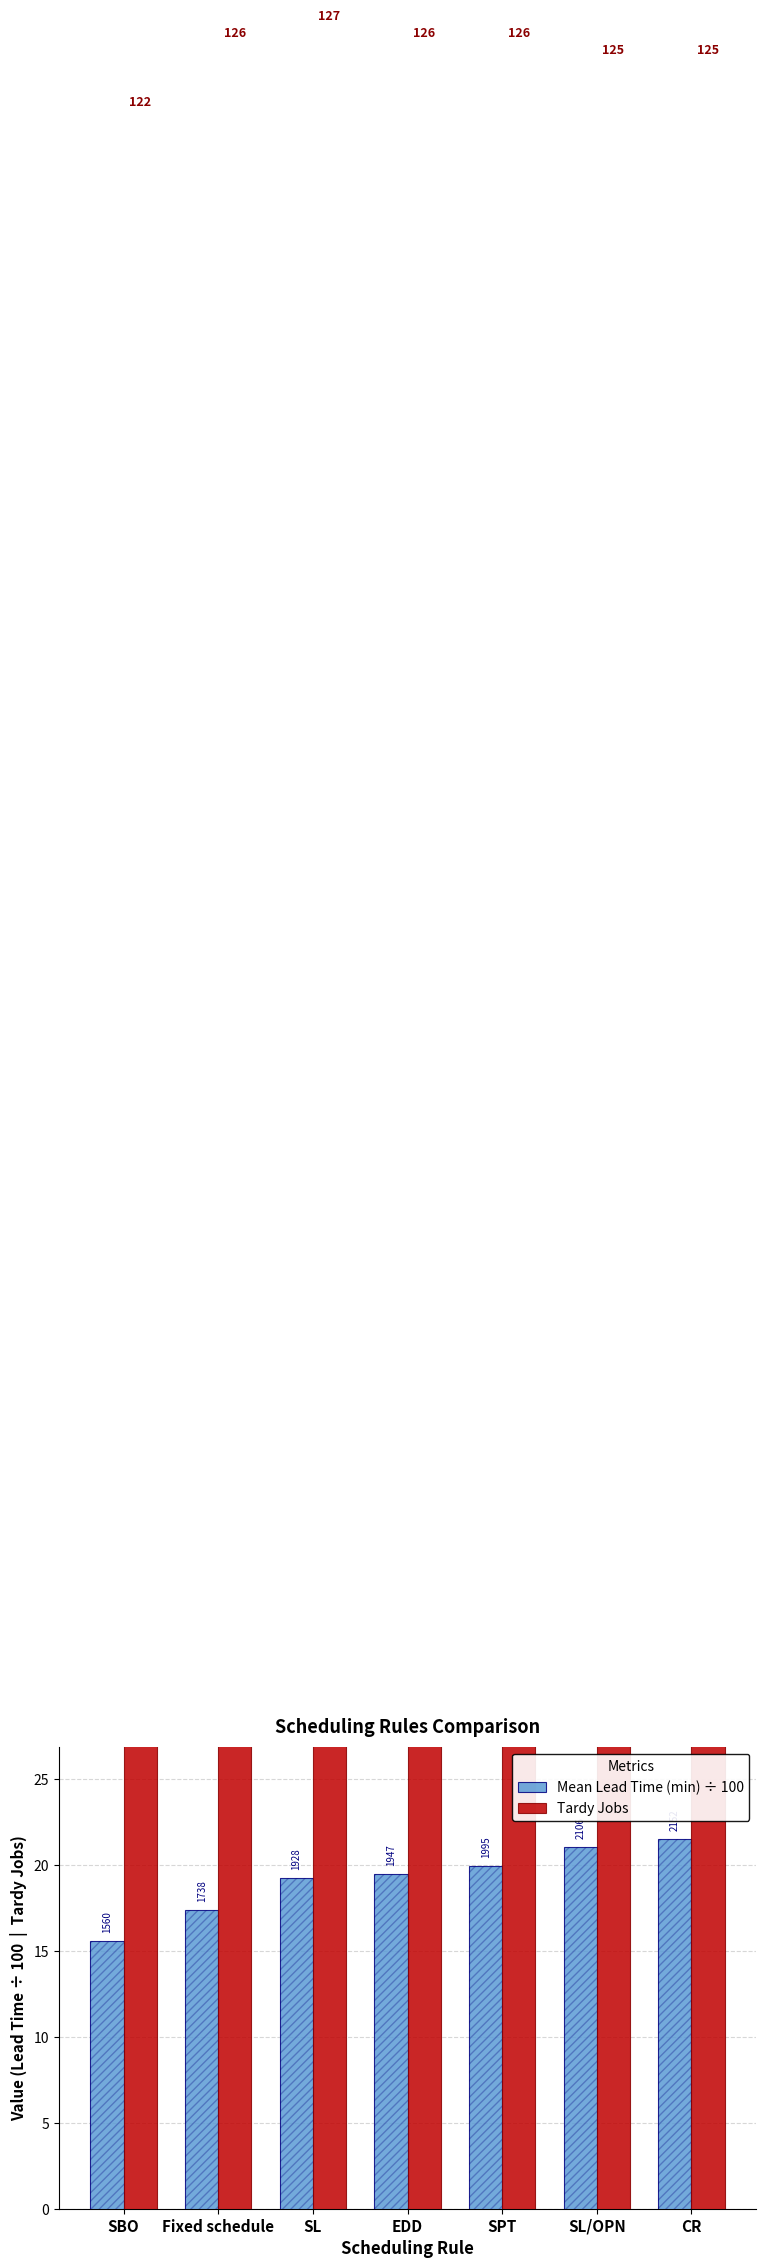

Between SL and EDD, which is larger?

EDD